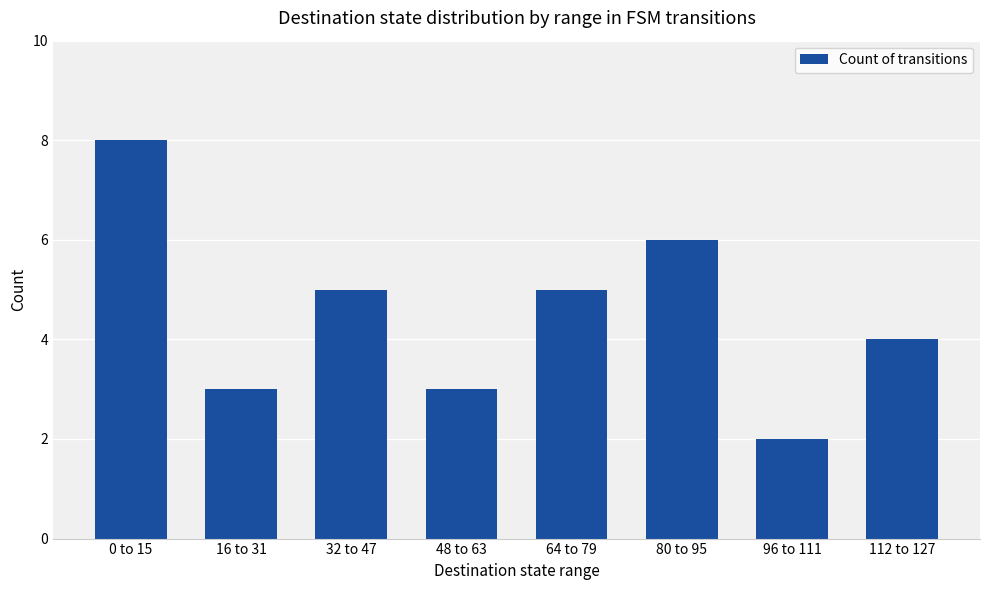

Reading right to left, transcribe all the data shown in this chart.

4	2	6	5	3	5	3	8